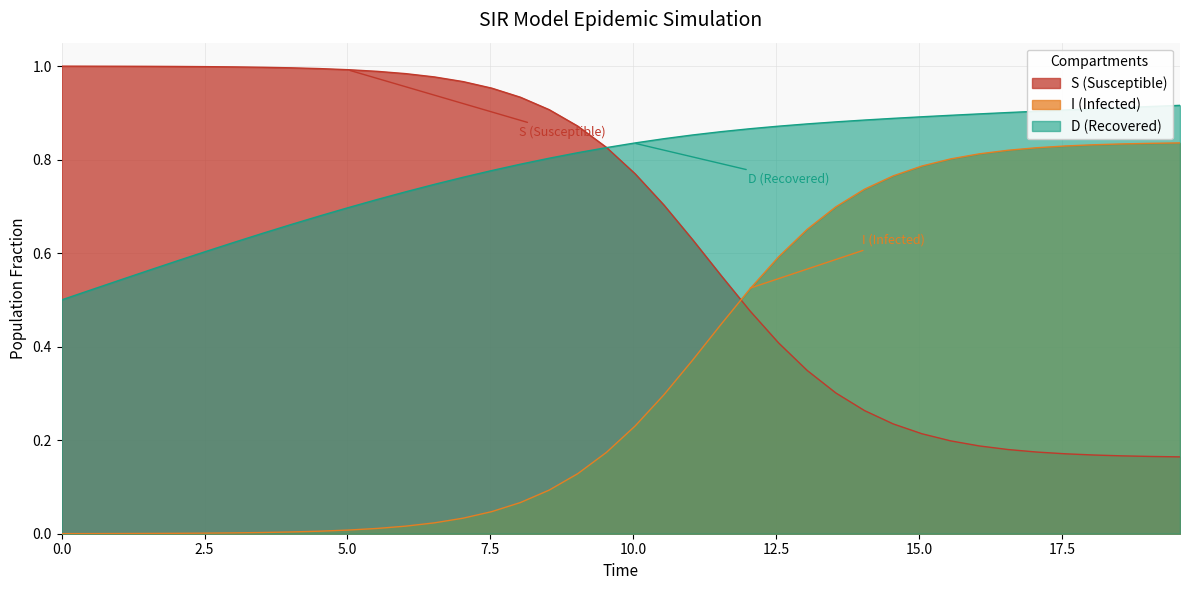

What is the difference between the maximum and second lowest values in the D series?

0.4